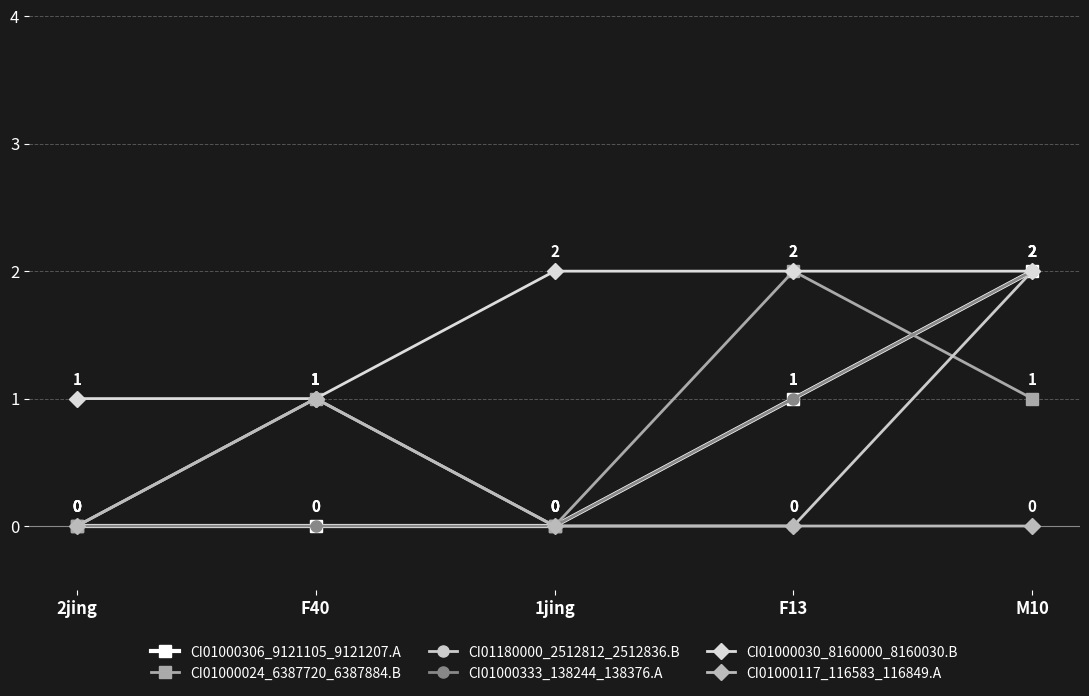

Reading left to right, transcribe all the data shown in this chart.

CI01000306_9121105_9121207.A: 0	0	0	1	2
CI01000024_6387720_6387884.B: 0	1	0	2	1
CI01180000_2512812_2512836.B: 0	1	0	0	2
CI01000333_138244_138376.A: 0	0	0	1	2
CI01000030_8160000_8160030.B: 1	1	2	2	2
CI01000117_116583_116849.A: 0	1	0	0	0